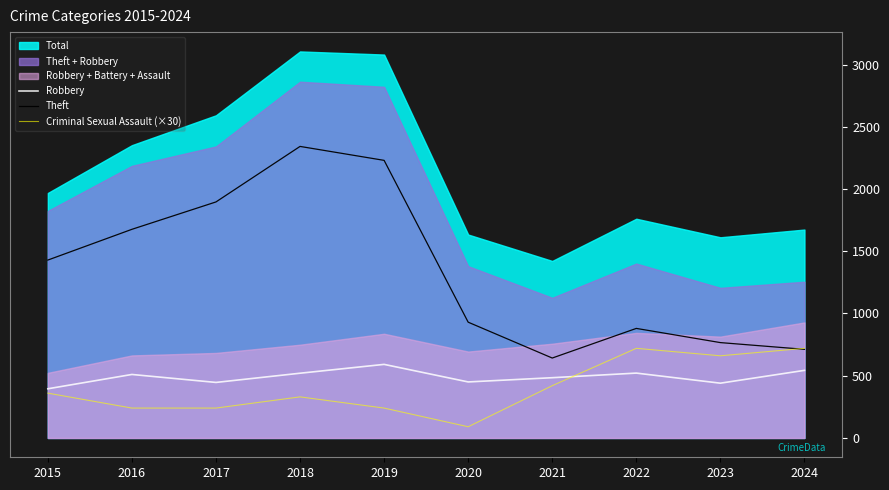

At which label is Criminal Sexual Assault (×30) closest to 405?

2021